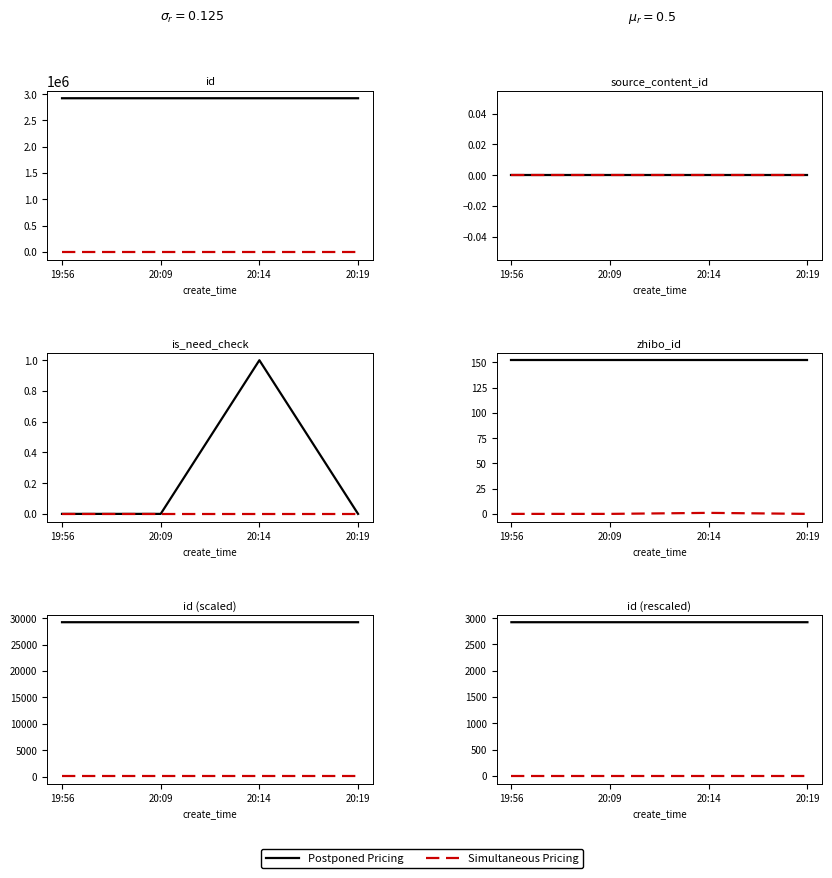

True or false: Simultaneous Pricing has more than 1 interior local peaks.

False